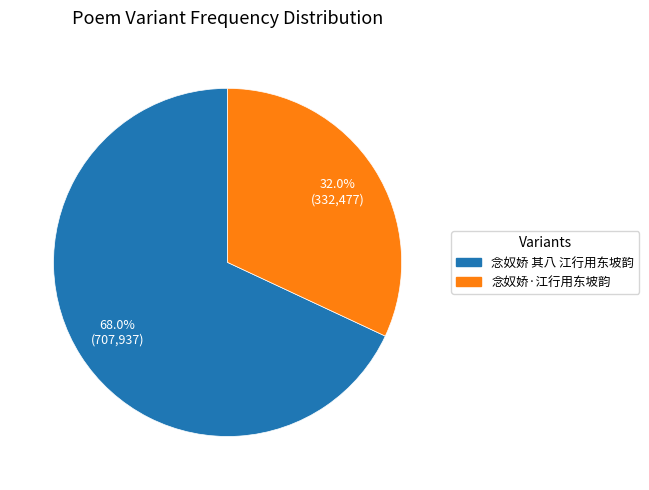

To the nearest percent, what percentage of the pie is 念奴娇 其八 江行用东坡韵?

68%